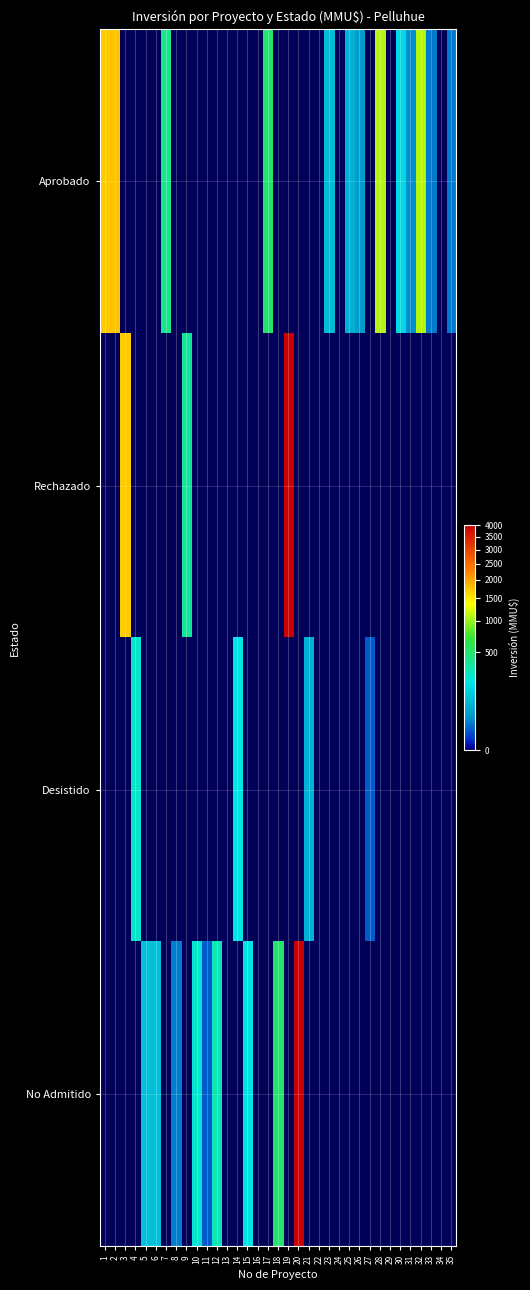

What is the maximum value shown in the chart?

4000